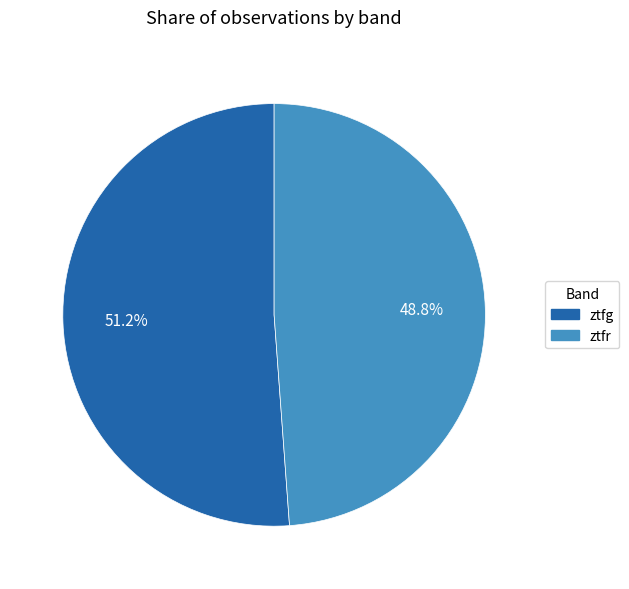

Is the sum of ztfr and ztfg greater than half?

Yes